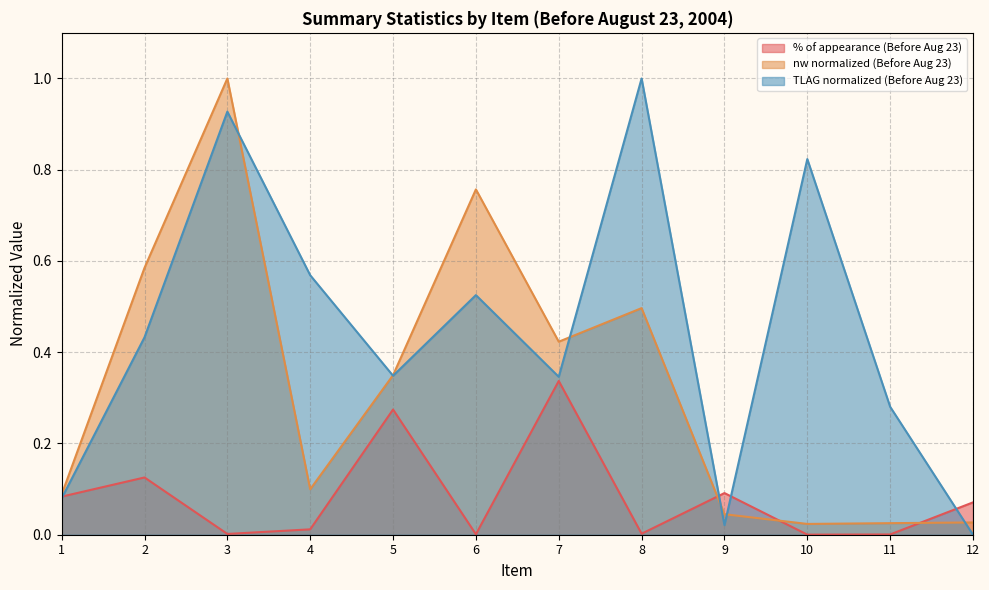

What is the greatest value displayed?

1.0